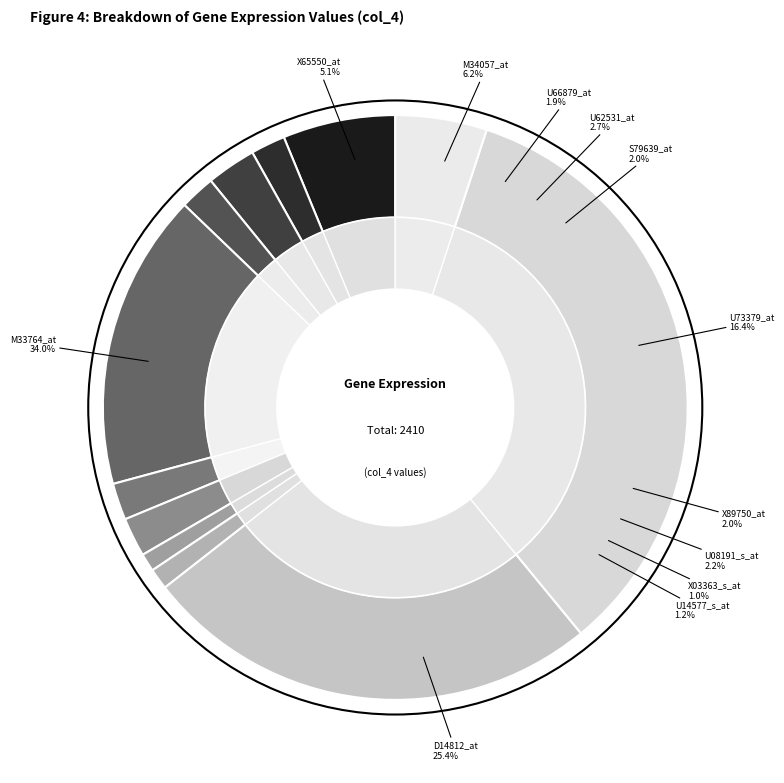

To the nearest percent, what is the difference between the X89750_at and M33764_at slice percentages?

32%